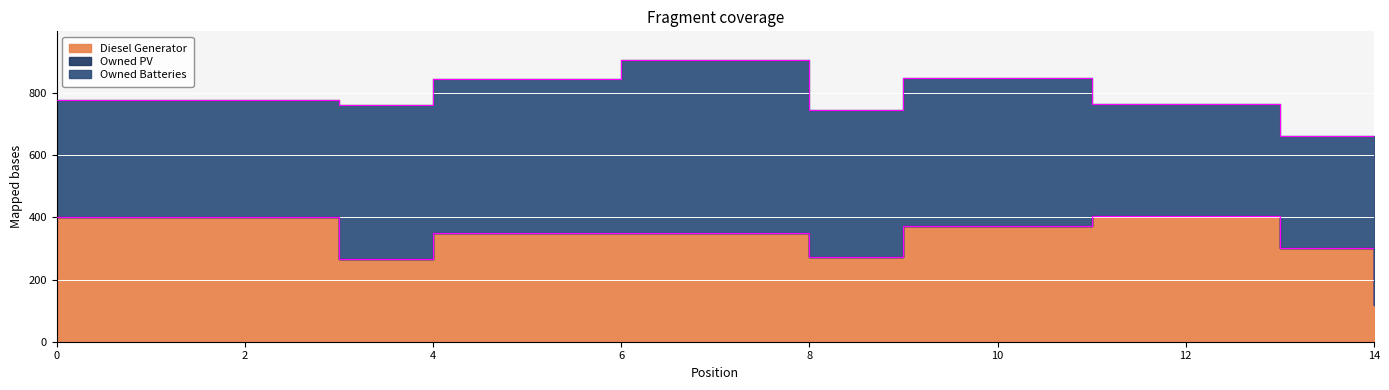

What is the approximate value of Owned Batteries at 12?

359